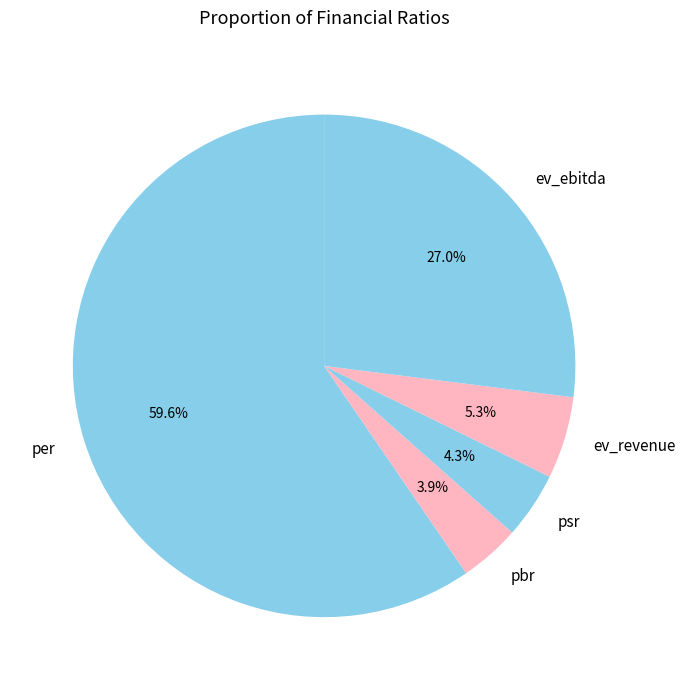

True or false: psr accounts for 4% of the total.

True